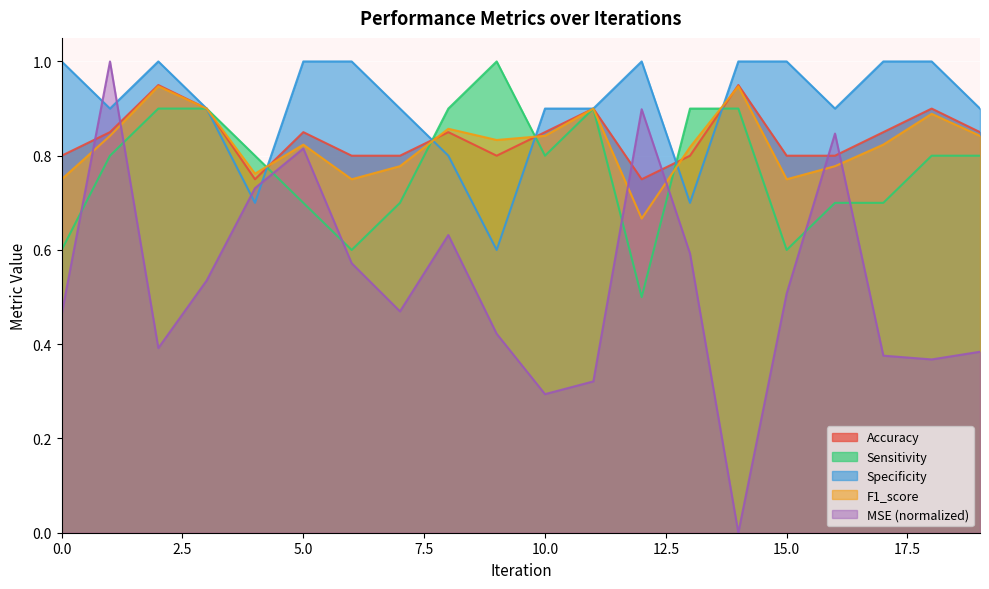

What are all the series names shown in the legend?

Accuracy, Sensitivity, Specificity, F1_score, MSE (normalized)